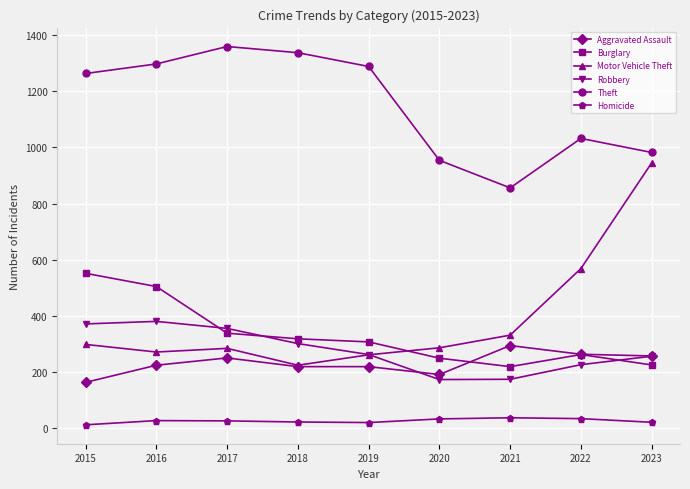

Is it true that Motor Vehicle Theft equals 144 at 2016?

False